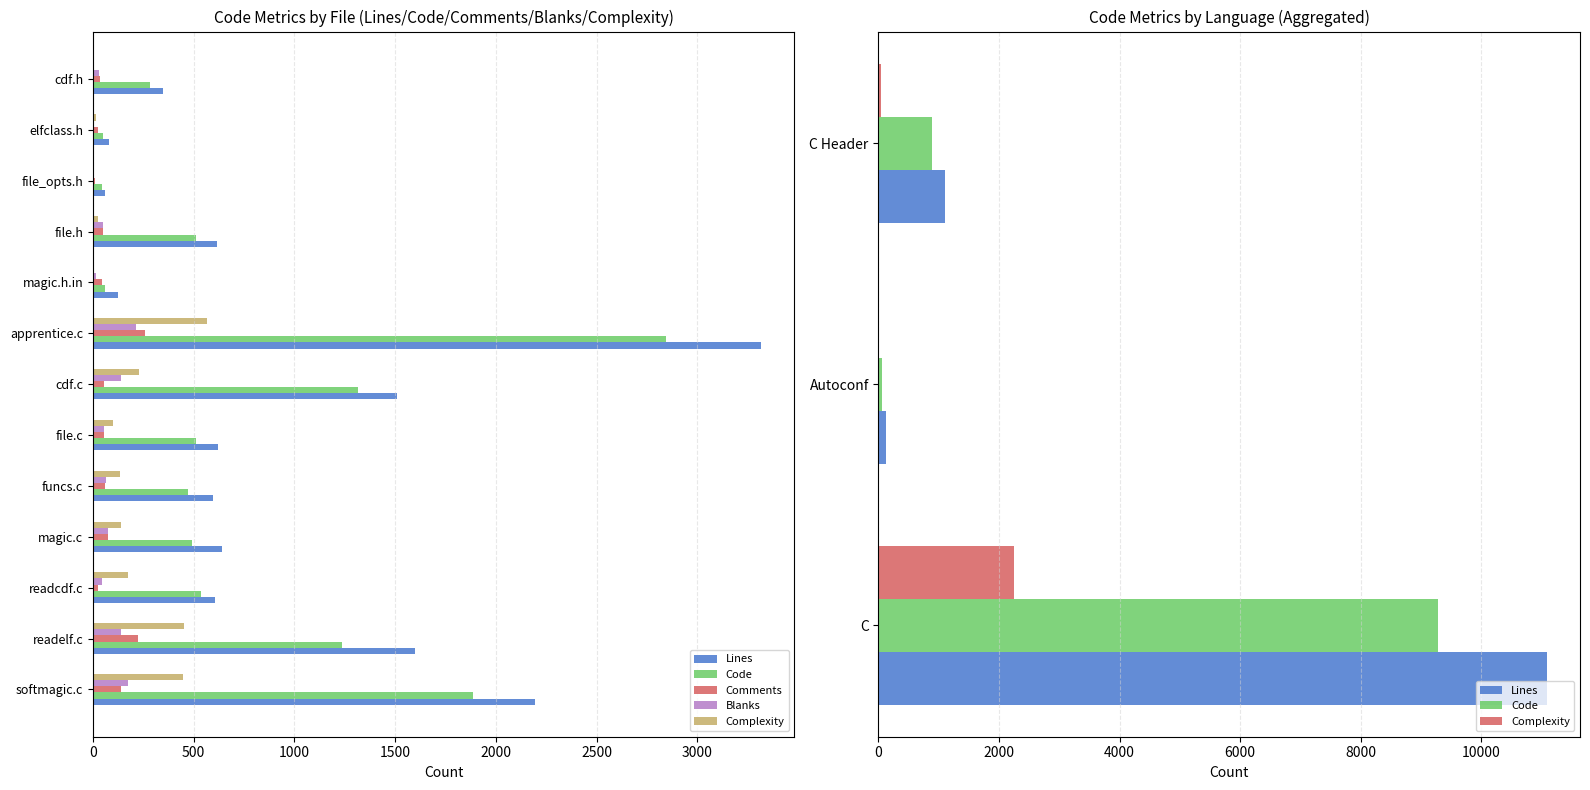

Reading right to left, what are all the values shown in this chart?

Lines: cdf.h=347	elfclass.h=82	file_opts.h=58	file.h=615	magic.h.in=125	apprentice.c=3316	cdf.c=1507	file.c=622	funcs.c=595	magic.c=641	readcdf.c=607	readelf.c=1599	softmagic.c=2195
Code: cdf.h=282	elfclass.h=52	file_opts.h=44	file.h=512	magic.h.in=62	apprentice.c=2842	cdf.c=1315	file.c=510	funcs.c=472	magic.c=490	readcdf.c=538	readelf.c=1235	softmagic.c=1885
Comments: cdf.h=34	elfclass.h=27	file_opts.h=13	file.h=51	magic.h.in=45	apprentice.c=259	cdf.c=53	file.c=55	funcs.c=60	magic.c=74	readcdf.c=26	readelf.c=224	softmagic.c=138
Blanks: cdf.h=31	elfclass.h=3	file_opts.h=1	file.h=52	magic.h.in=18	apprentice.c=215	cdf.c=139	file.c=57	funcs.c=63	magic.c=77	readcdf.c=43	readelf.c=140	softmagic.c=172
Complexity: cdf.h=0	elfclass.h=15	file_opts.h=1	file.h=27	magic.h.in=2	apprentice.c=568	cdf.c=227	file.c=101	funcs.c=137	magic.c=141	readcdf.c=176	readelf.c=454	softmagic.c=449